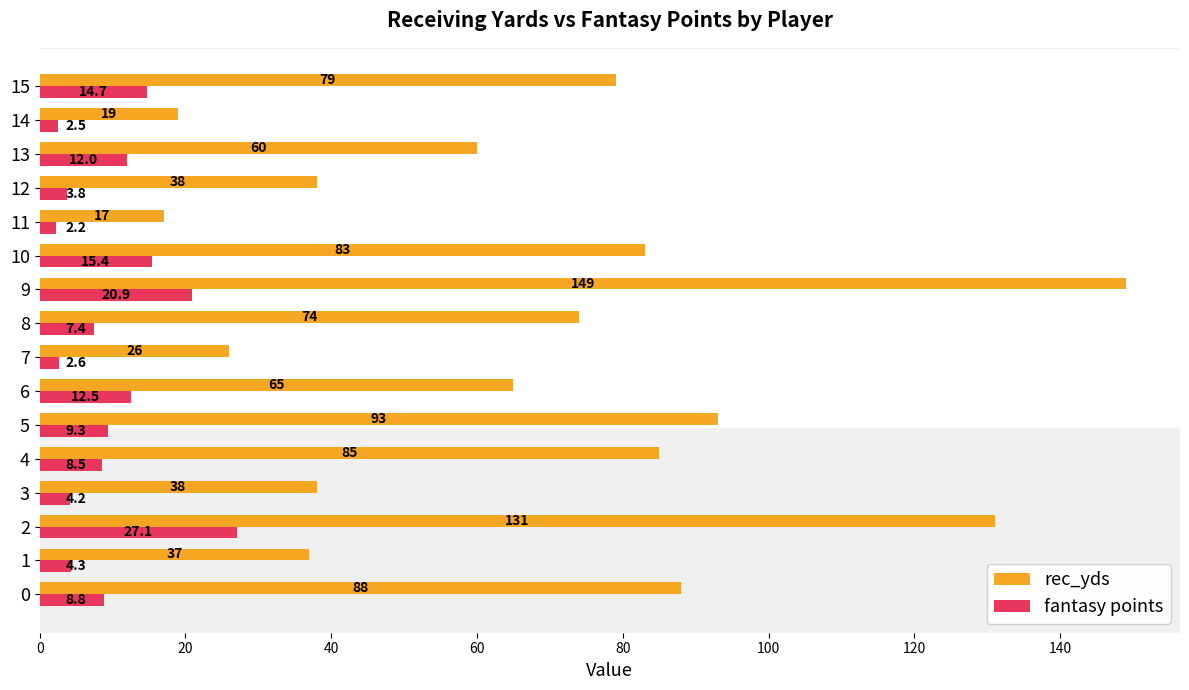

Rank the series at 13 from highest to lowest value.

rec_yds, fantasy points